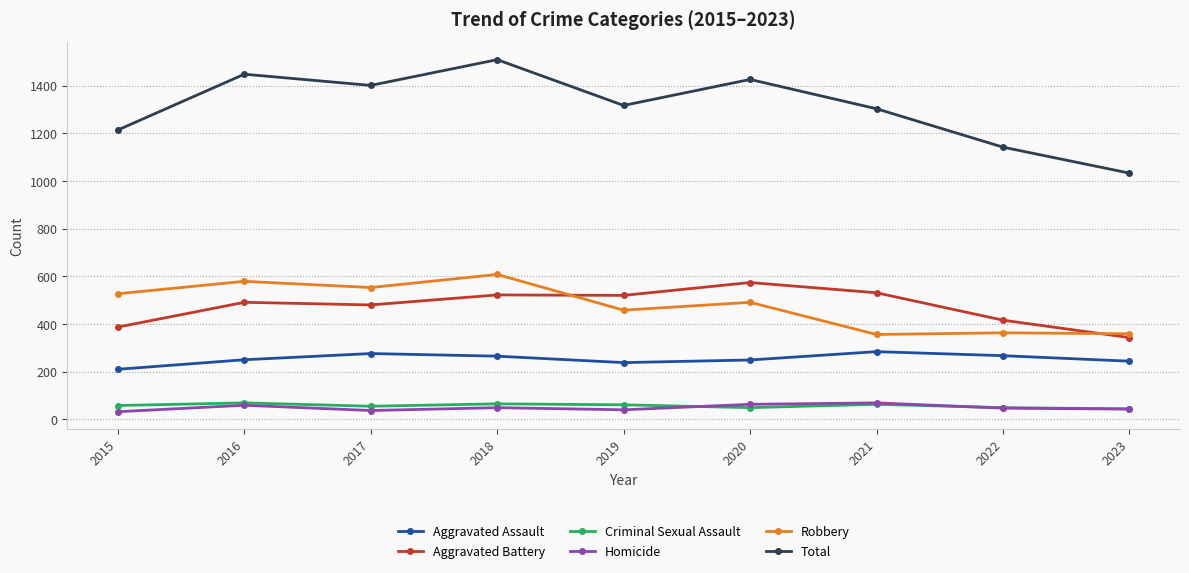

The value of Total at 2018 is 1509. True or false?

True